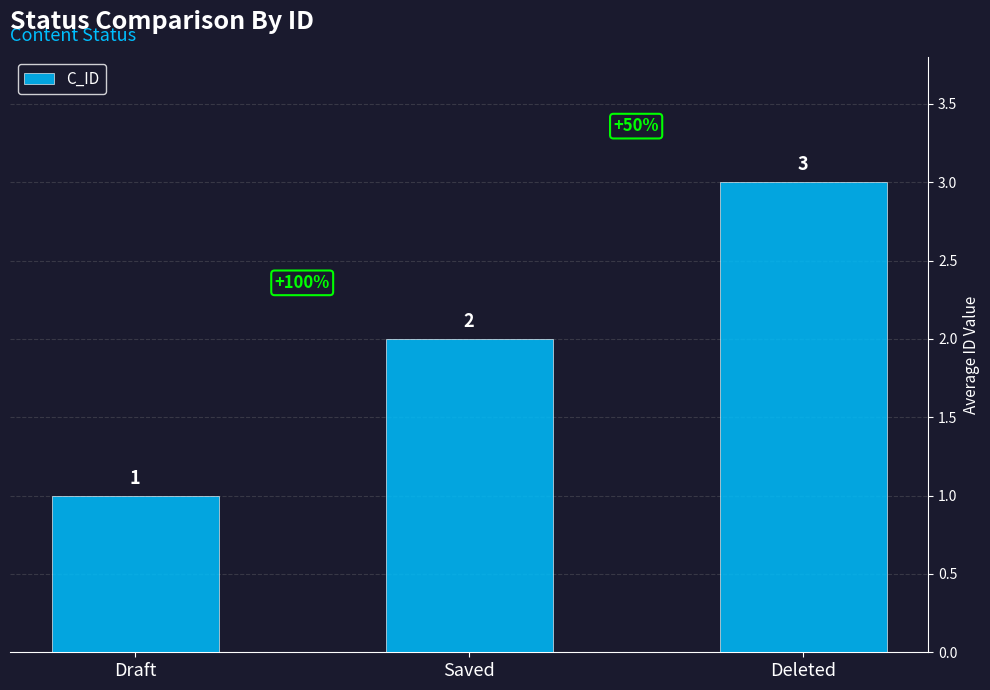

Rank the categories by value from lowest to highest.

Draft, Saved, Deleted